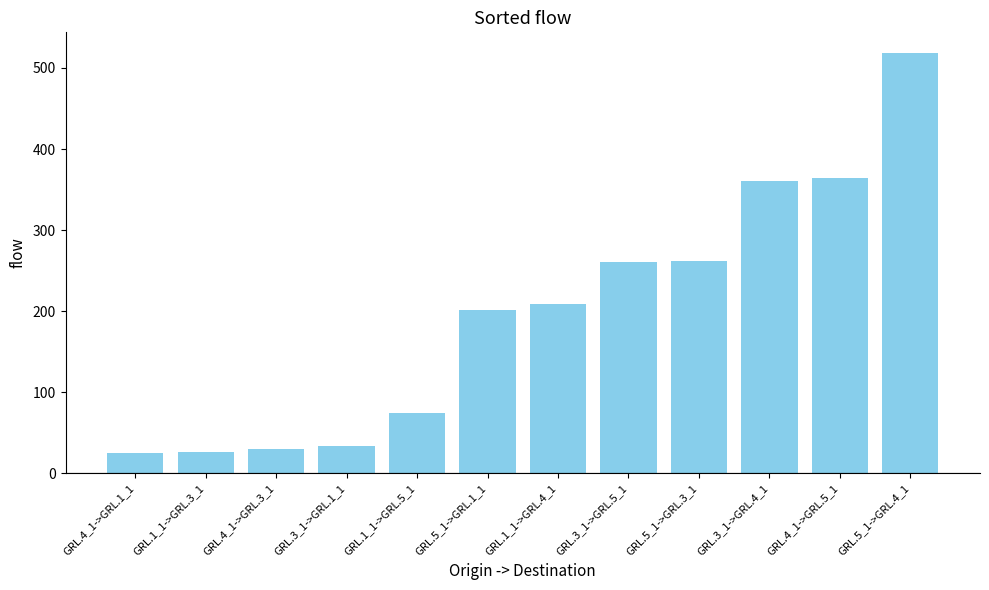

What is the label of the 6th bar from the left?

GRL.5_1->GRL.1_1